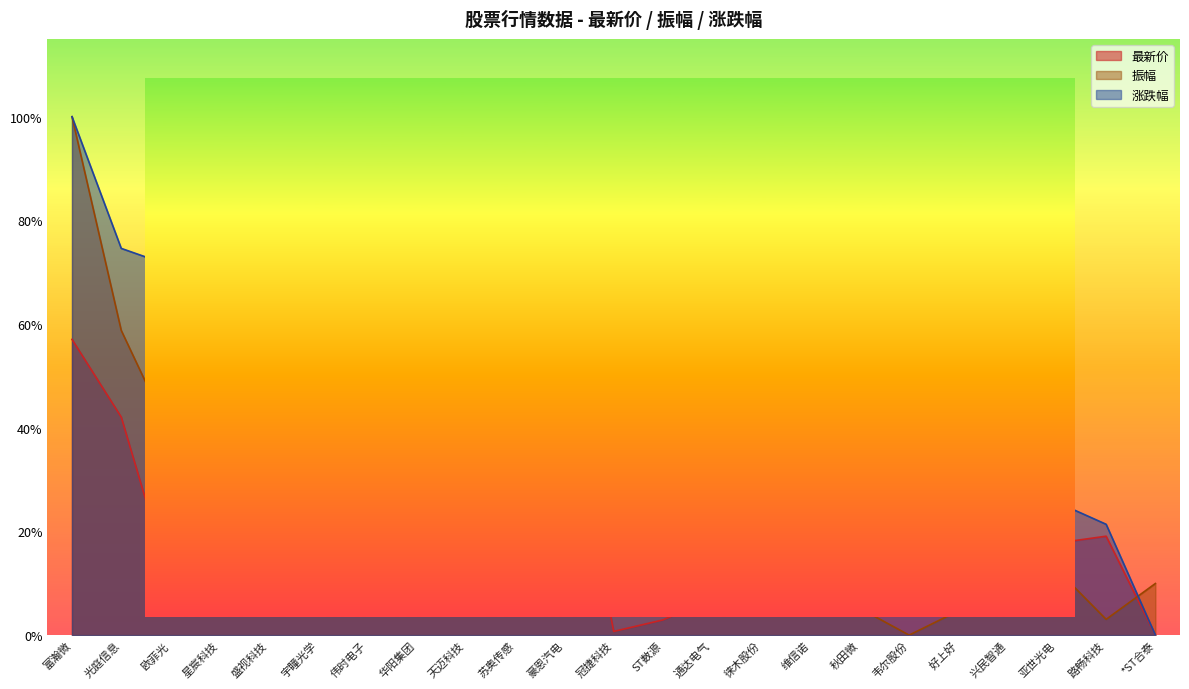

Reading right to left, what are all the values shown in this chart?

最新价: *ST合泰=0.0	路畅科技=19.1	亚世光电=17.8	兴民智通=4.4	好上好=21.0	韦尔股份=100.0	秋田微=28.3	维信诺=6.9	徕木股份=5.9	通达电气=7.0	ST数源=2.9	冠捷科技=0.7	豪恩汽电=49.8	苏奥传感=4.5	天迈科技=29.9	华阳集团=26.7	伟时电子=19.7	宇瞳光学=18.3	盛视科技=20.3	星宸科技=73.9	欧菲光=10.0	光庭信息=42.1	富瀚微=57.0
振幅: *ST合泰=10.0	路畅科技=3.0	亚世光电=12.6	兴民智通=7.5	好上好=4.7	韦尔股份=0.0	秋田微=5.2	维信诺=3.7	徕木股份=11.0	通达电气=7.3	ST数源=25.2	冠捷科技=11.2	豪恩汽电=12.2	苏奥传感=12.8	天迈科技=42.4	华阳集团=13.7	伟时电子=27.6	宇瞳光学=45.0	盛视科技=24.0	星宸科技=53.3	欧菲光=38.6	光庭信息=58.8	富瀚微=100.0
涨跌幅: *ST合泰=0.0	路畅科技=21.4	亚世光电=25.6	兴民智通=26.0	好上好=26.9	韦尔股份=28.0	秋田微=28.5	维信诺=28.6	徕木股份=28.6	通达电气=29.7	ST数源=31.0	冠捷科技=34.4	豪恩汽电=35.7	苏奥传感=41.7	天迈科技=42.1	华阳集团=43.0	伟时电子=45.2	宇瞳光学=46.1	盛视科技=50.6	星宸科技=52.5	欧菲光=71.3	光庭信息=74.6	富瀚微=100.0